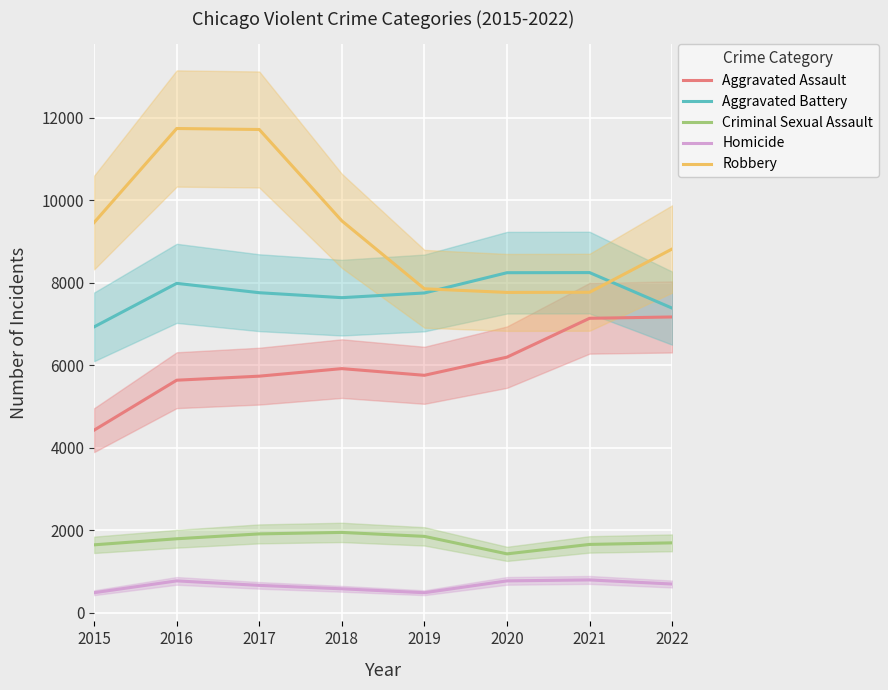

What is the value of the Aggravated Battery point at the 1st from the left?

6936